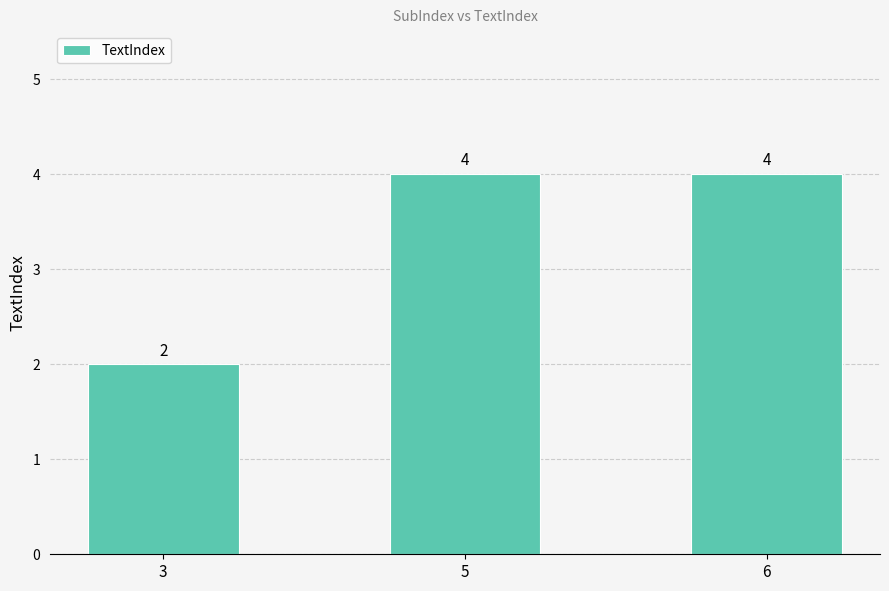

Is it true that the value at 5 is 4?

True